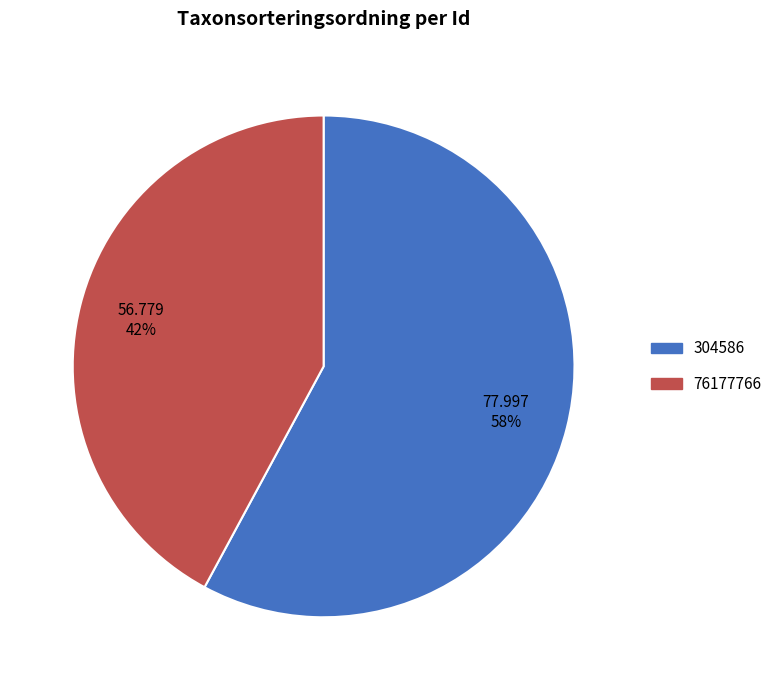

What is the largest slice in the pie chart?

304586